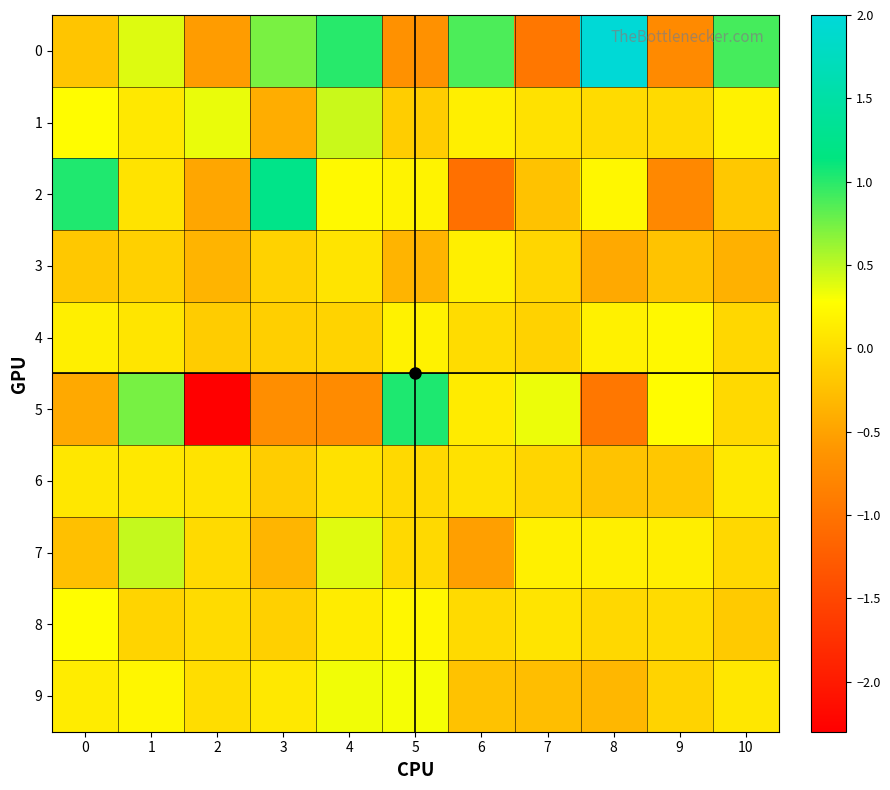

At which category is the sum across all series the highest?

1